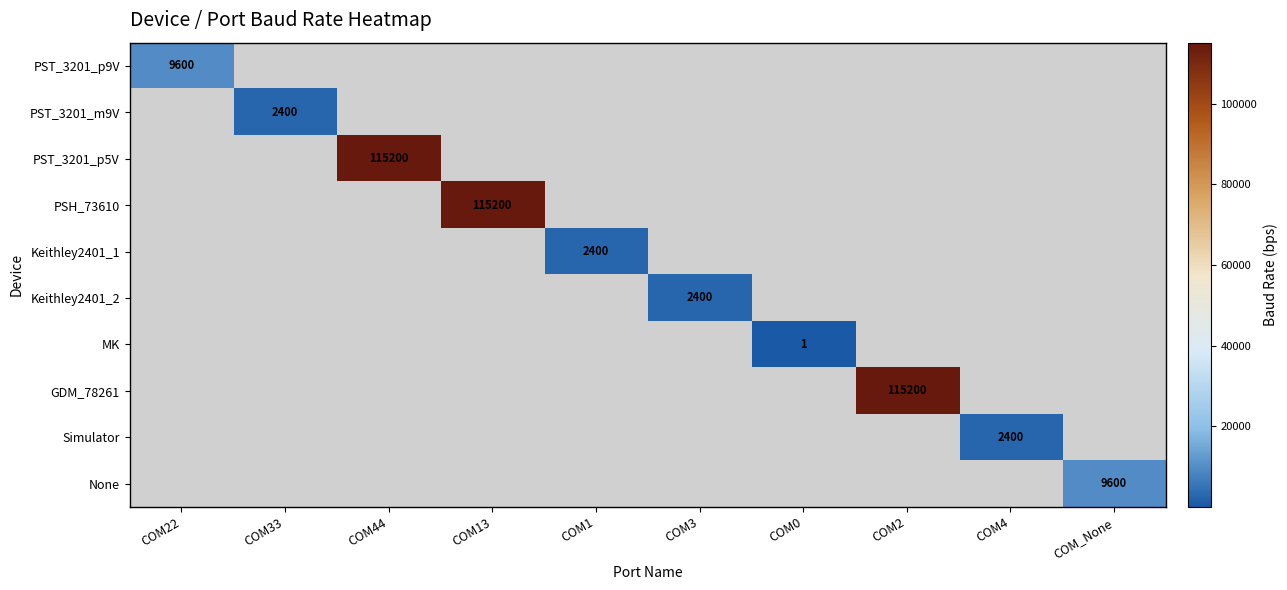

At how many categories does at least one series exceed 2688?

5